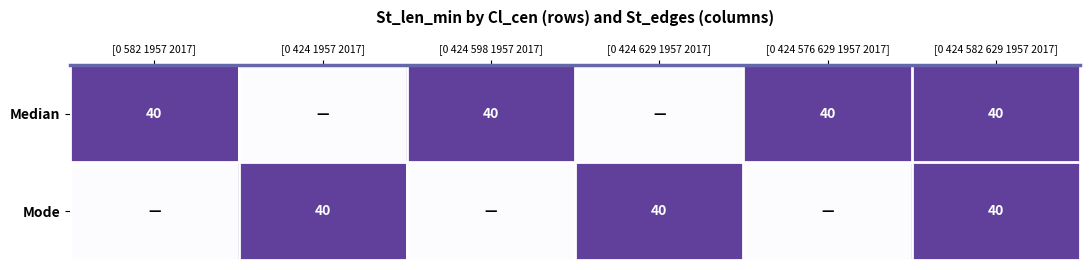

The value of Median at [0 424 582 629 1957 2017] is 40. True or false?

True